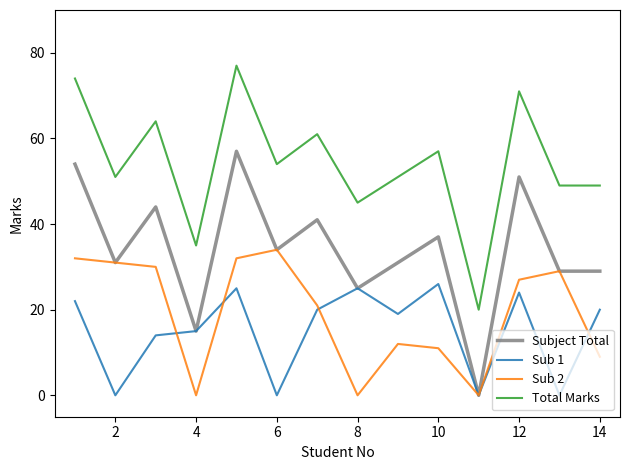

What is the minimum value for Total Marks?

20